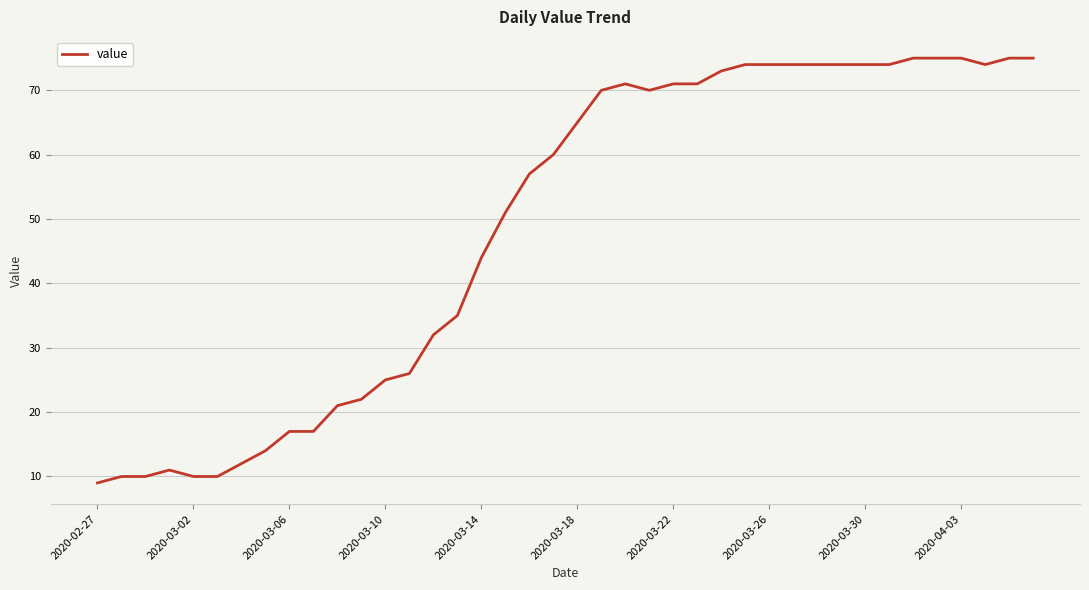

What is the smallest value displayed?

9